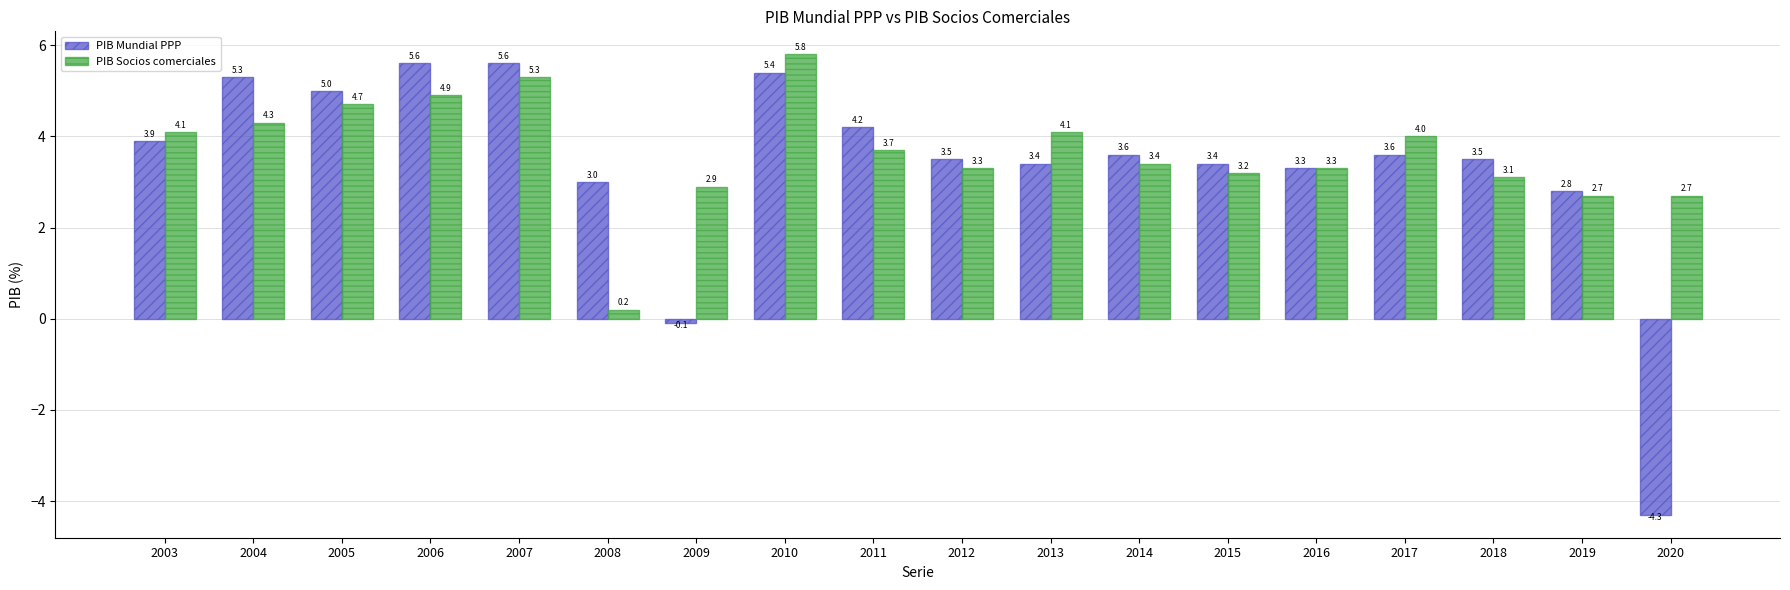

Count the number of data series in this chart.

2